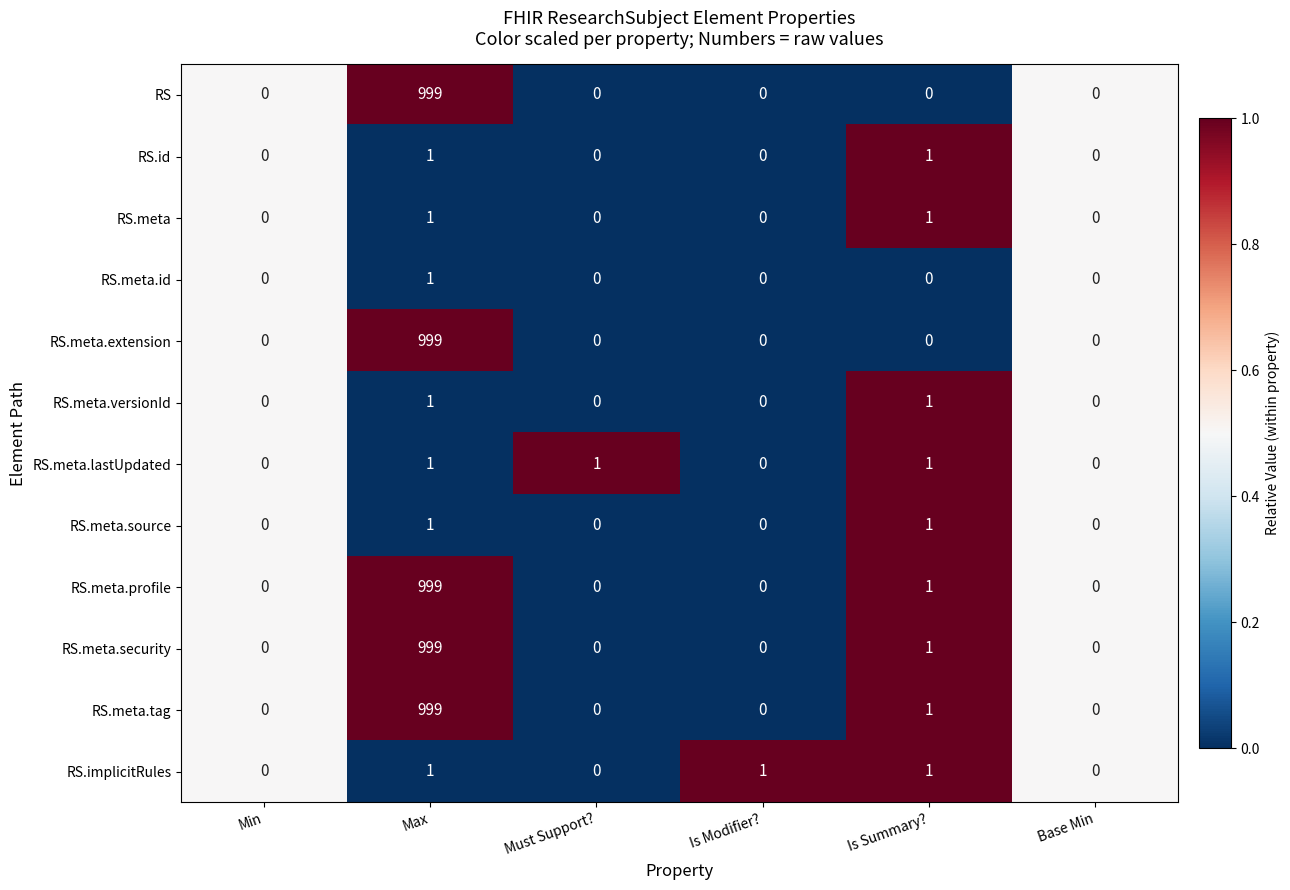

What is the difference between the highest and lowest values at Max?

998